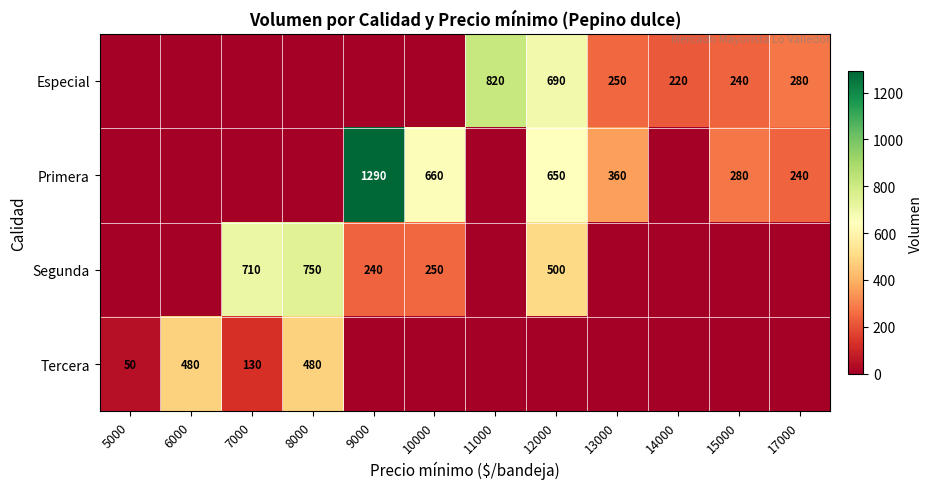

Which series changed the most between 11000 and 12000?

Primera